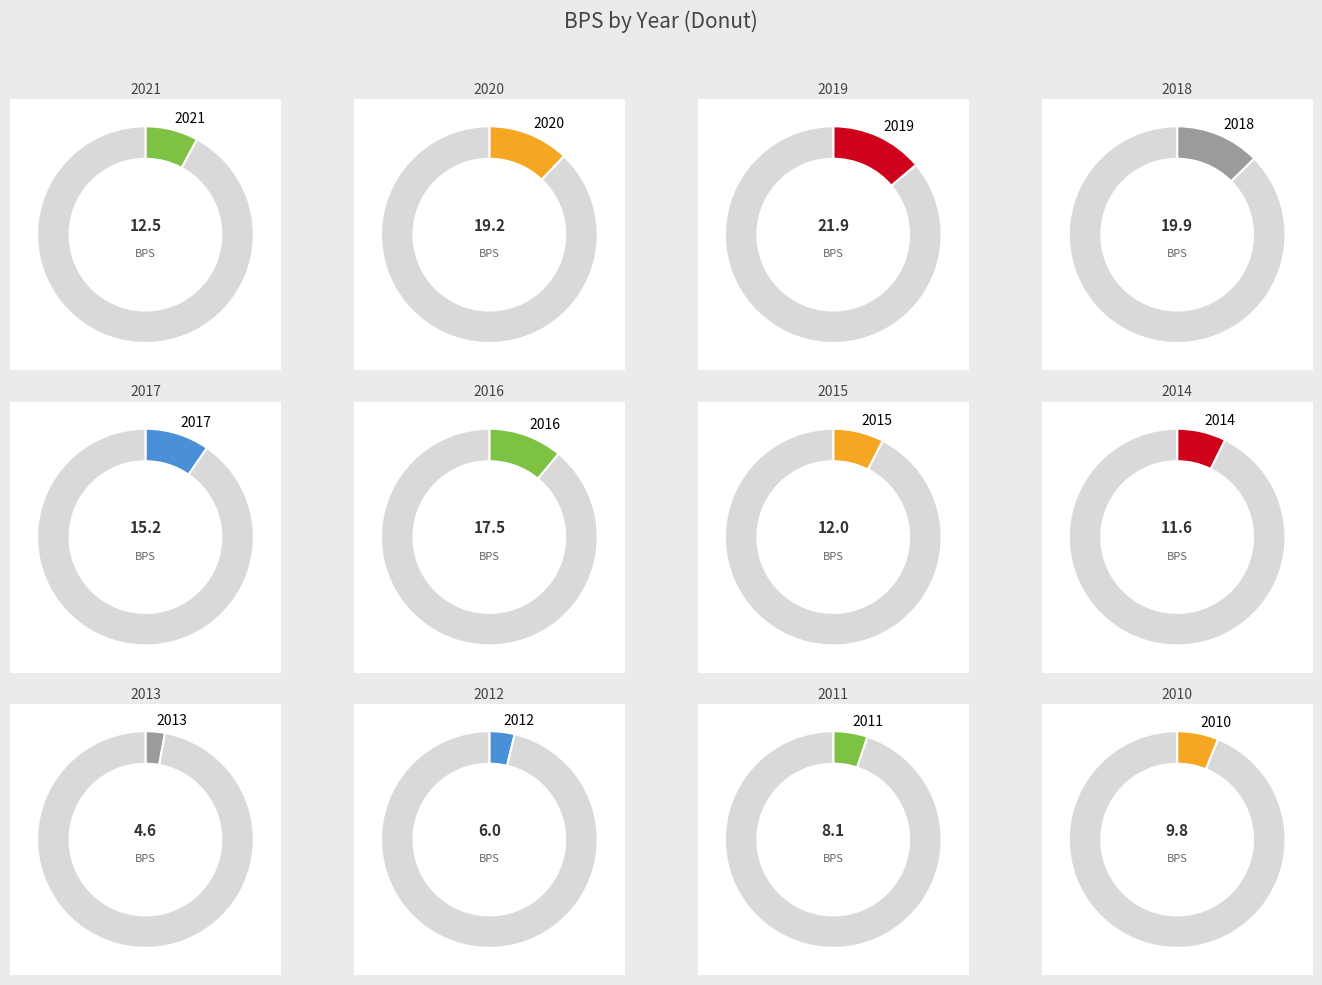

To the nearest percent, what is the difference between the 2016 and 2014 slice percentages?

4%